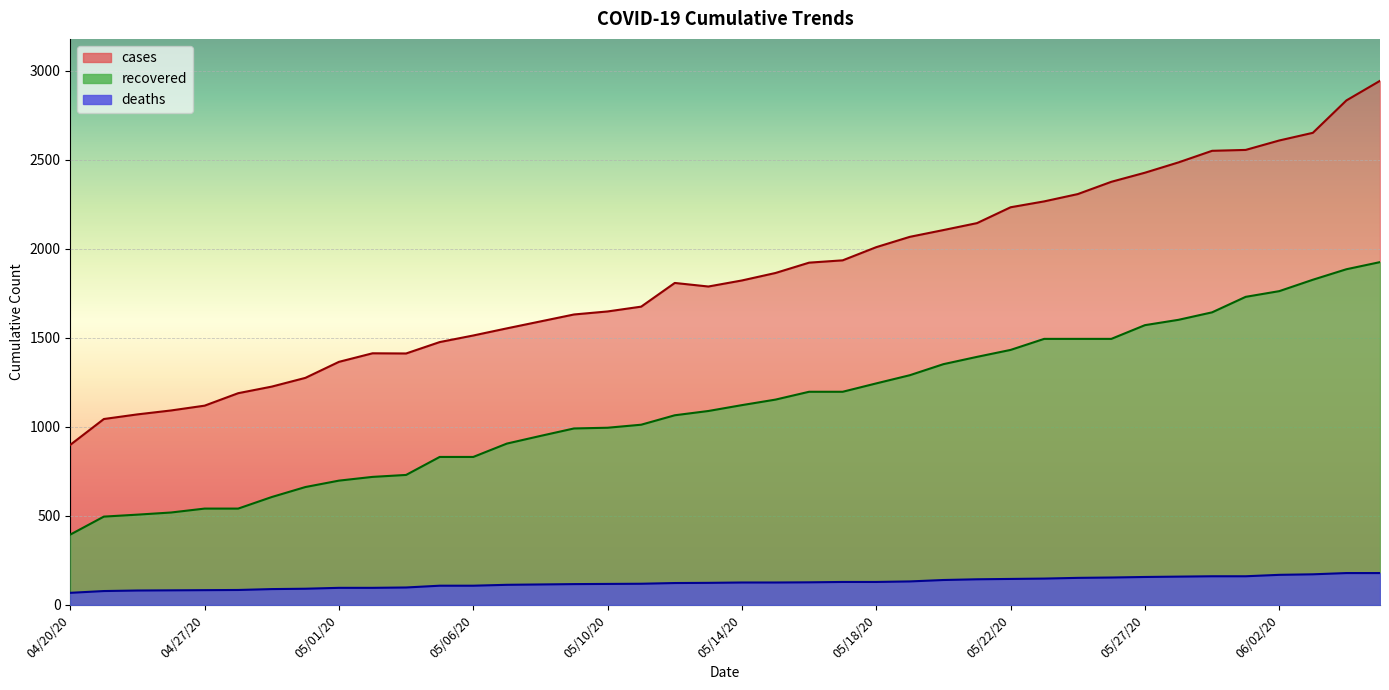

What is the spread (max minus min) of values at 04/30/20?

1184